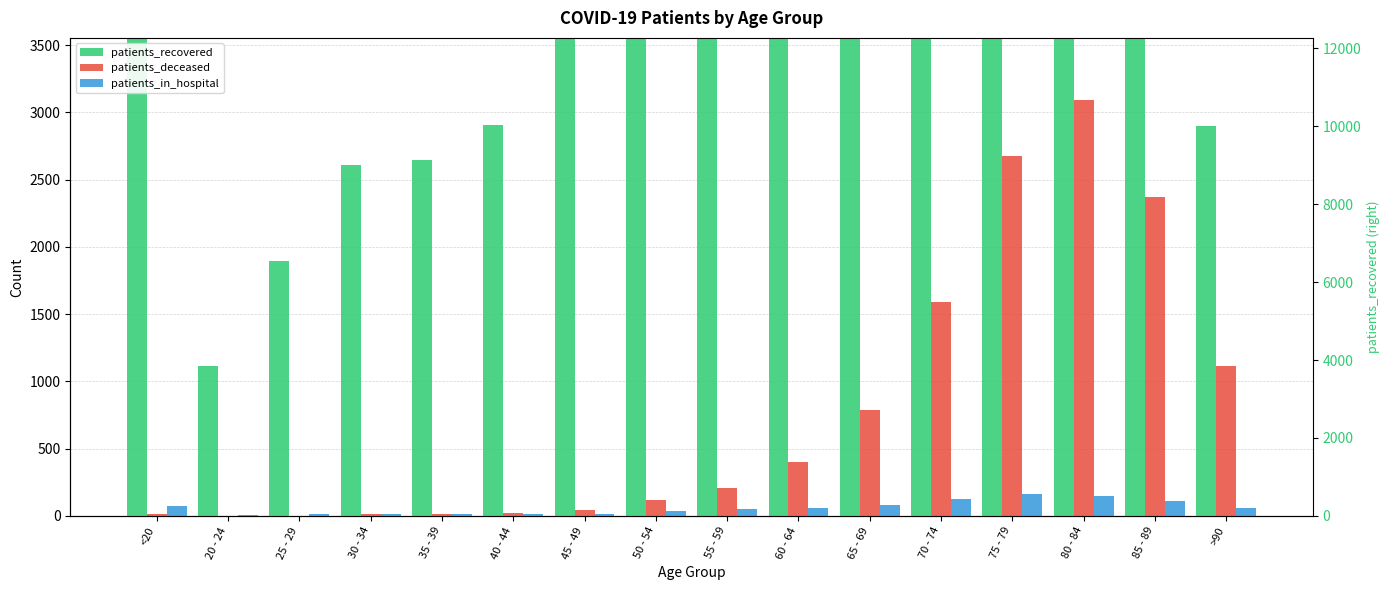

Which series has the largest total across all categories?

patients_recovered